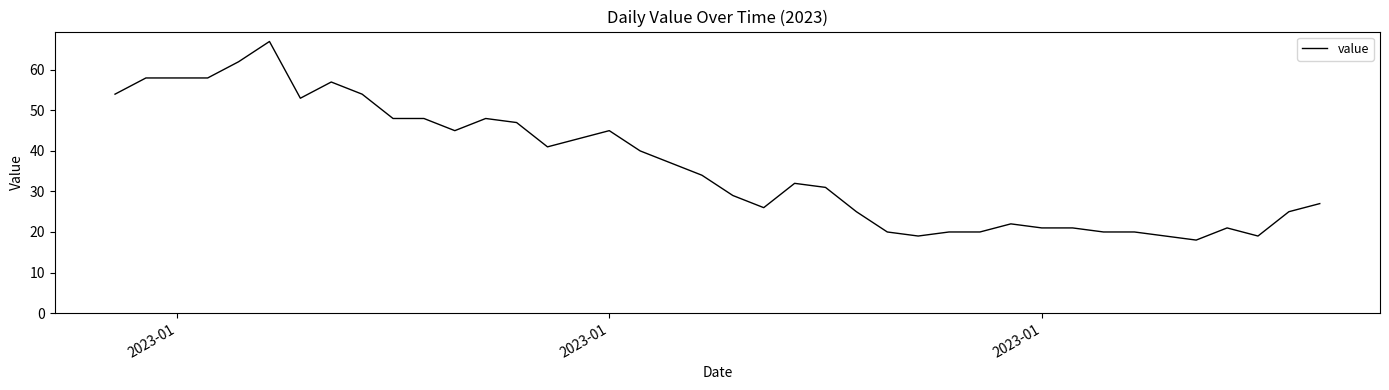

What is the maximum value shown in the chart?

67